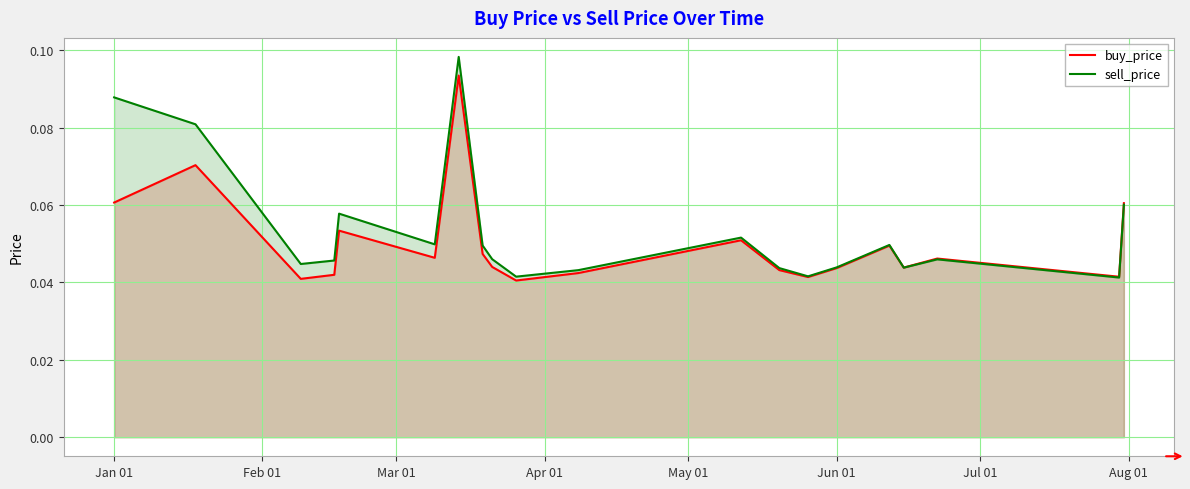

True or false: buy_price has more than 2 interior local peaks.

True